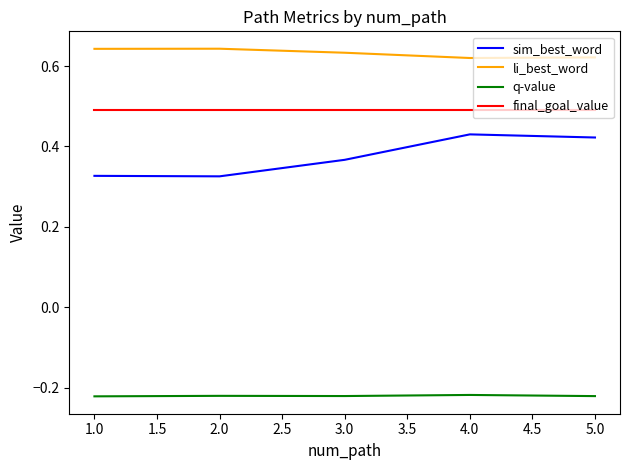

What position from the right is 3.0?

3